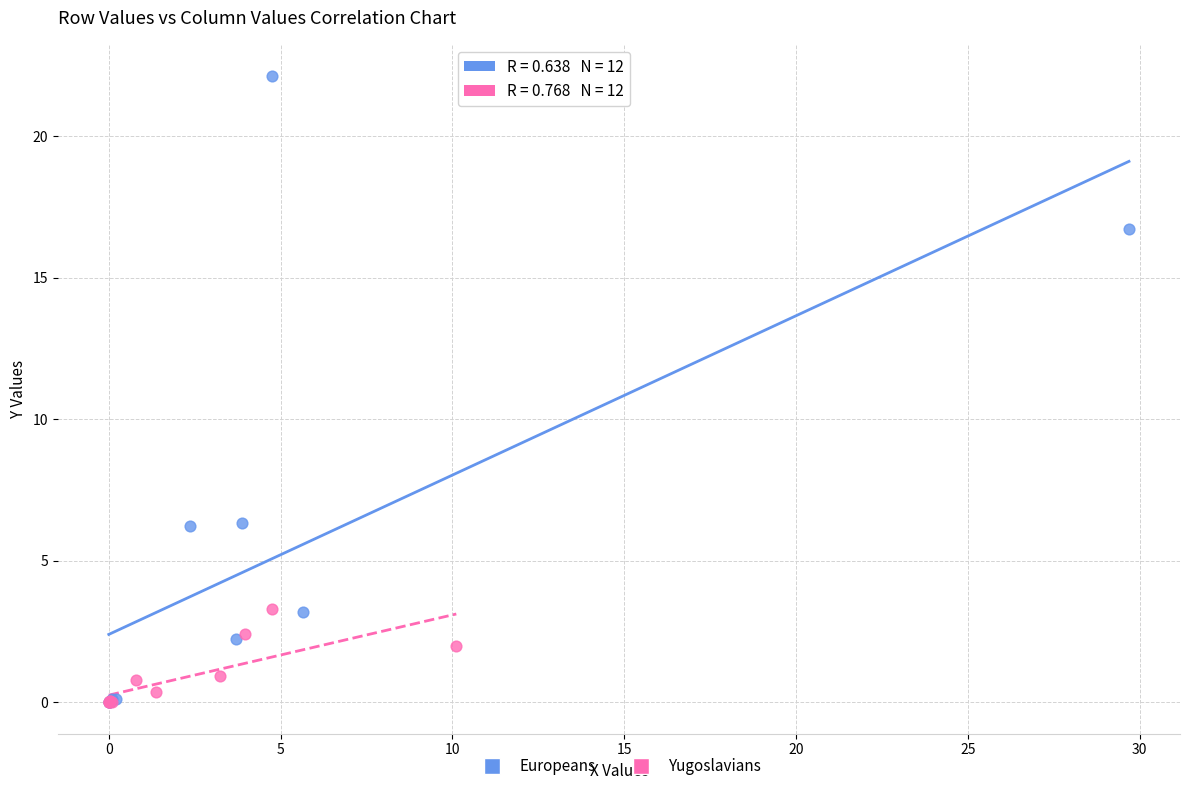

Which series contains the highest Y value?

Europeans